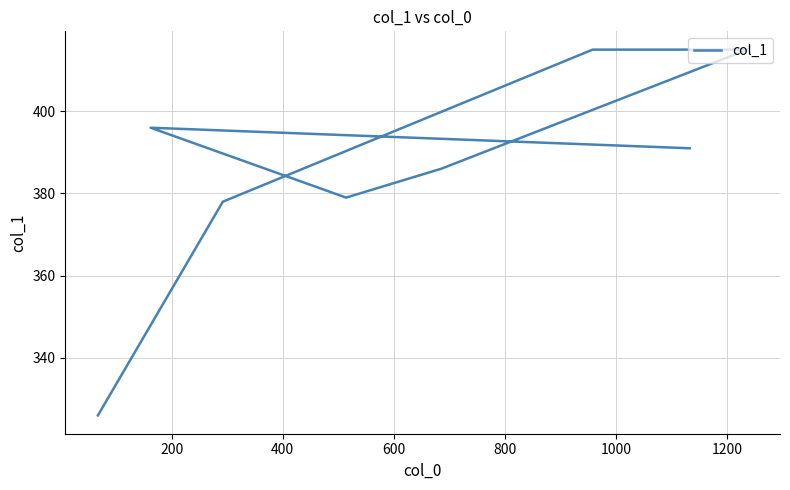

What is the average value?

386